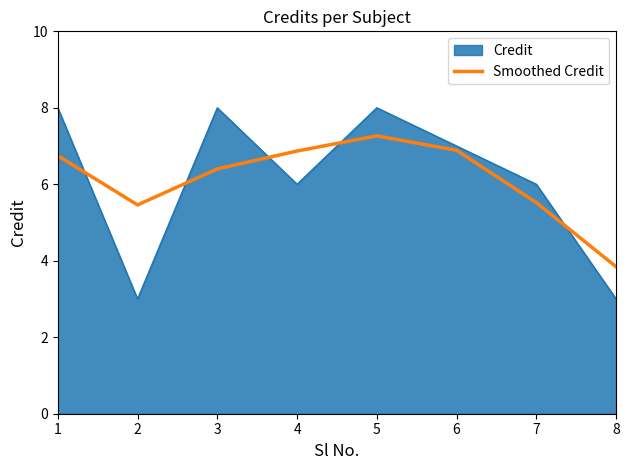

What is the difference between the second highest and second lowest values in the Credit series?

5.0